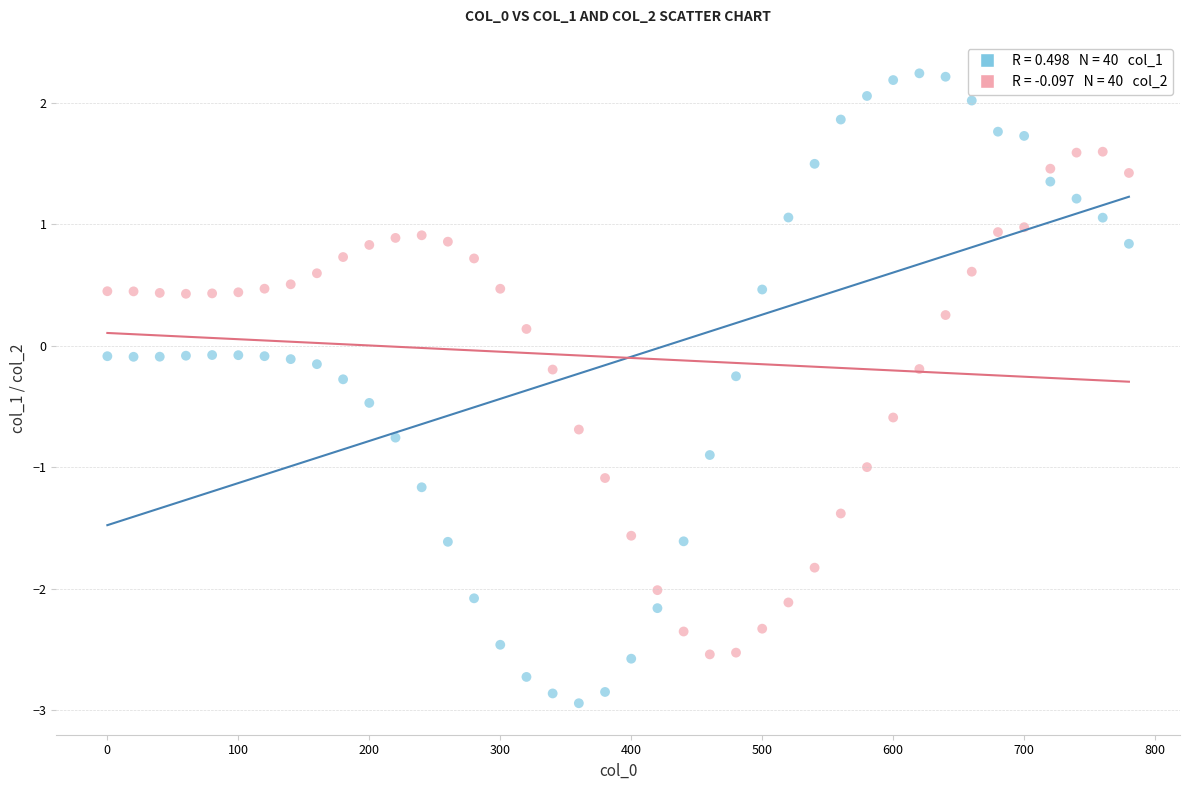

Across all data points, what is the range of X values (max minus min)?

780.0